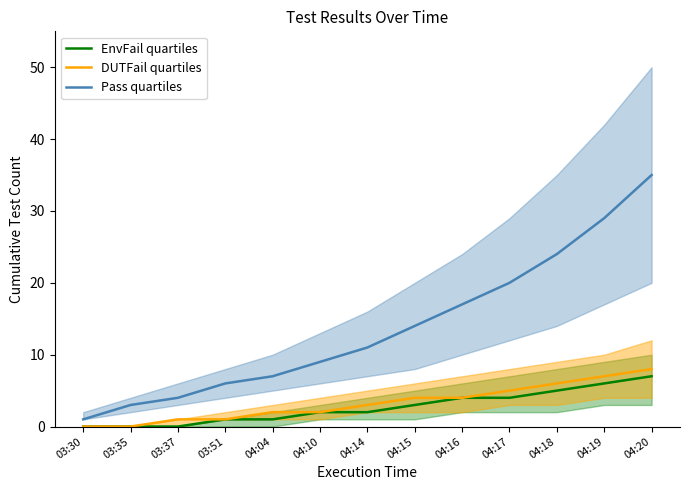

At which label does Pass quartiles first exceed 11?

04:15